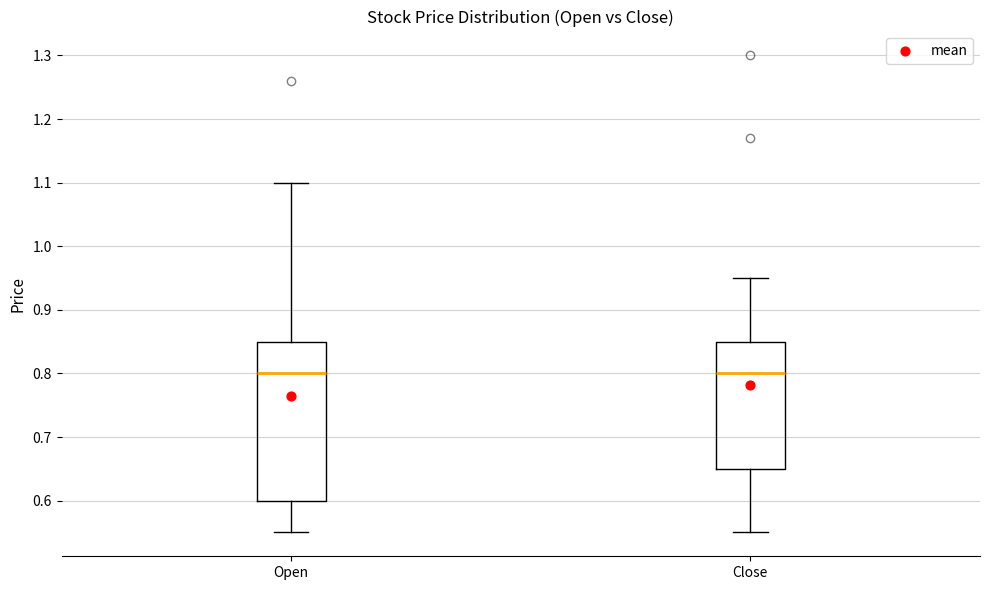

Reading left to right, transcribe this box plot: for each box, give where its median line is, the range the box spans, and where its two whiskers end, as read against the y-axis. The values are not printed on the chart, so give them approximately, as read against the axis.

Open: median 0.80, box 0.60 to 0.85, whiskers 0.55 to 1.10
Close: median 0.80, box 0.65 to 0.85, whiskers 0.55 to 0.95